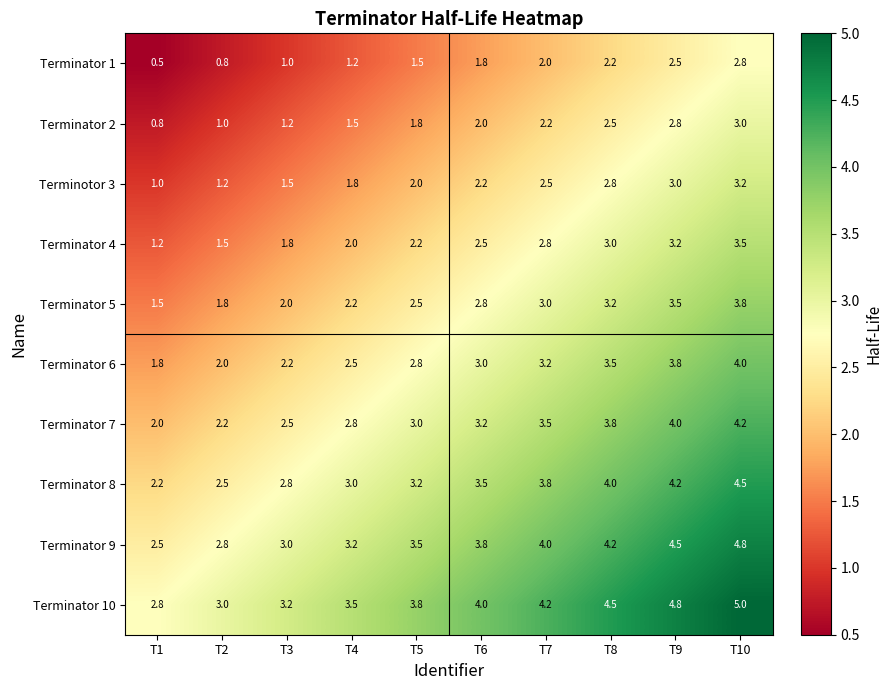

At how many categories does at least one series exceed 1?

10